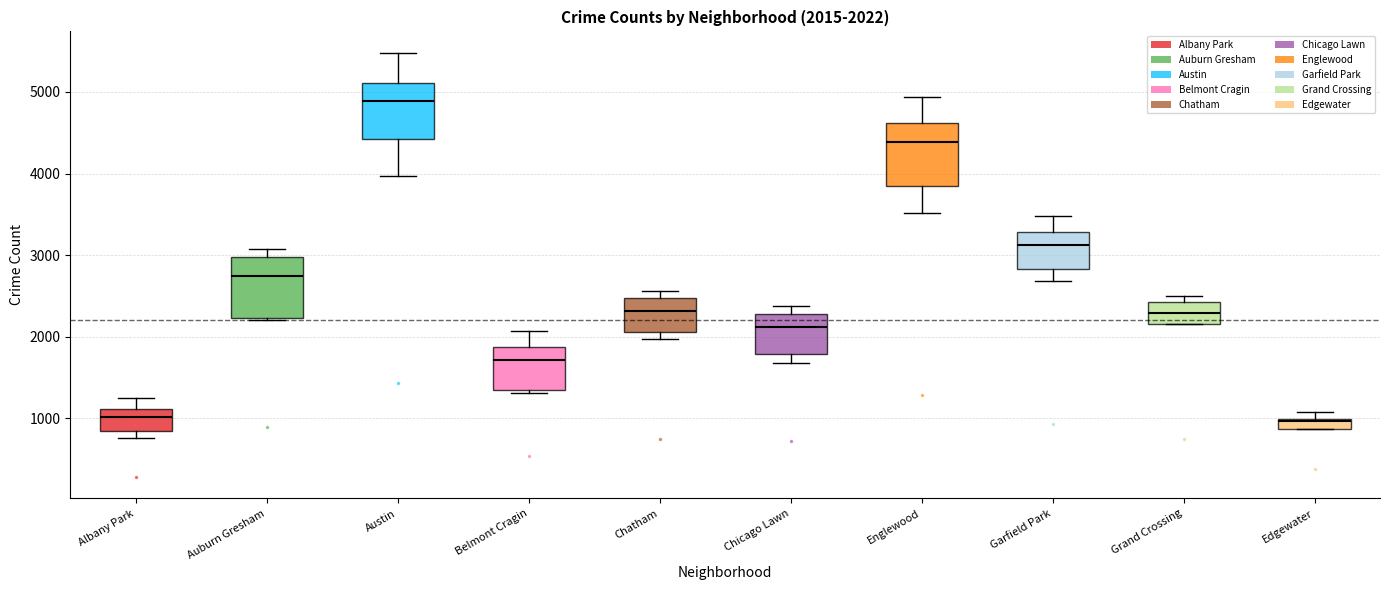

Which box's median line is the highest?

Austin